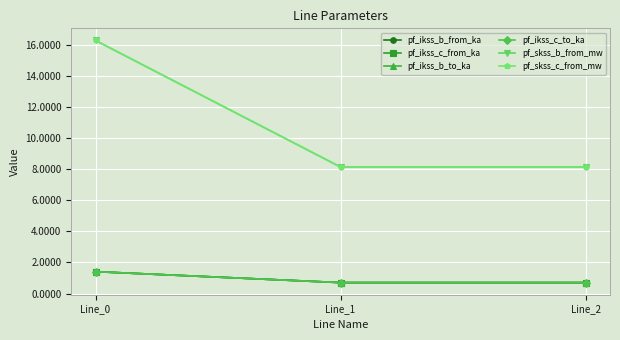

What is the sum of all pf_ikss_b_to_ka values?

2.8